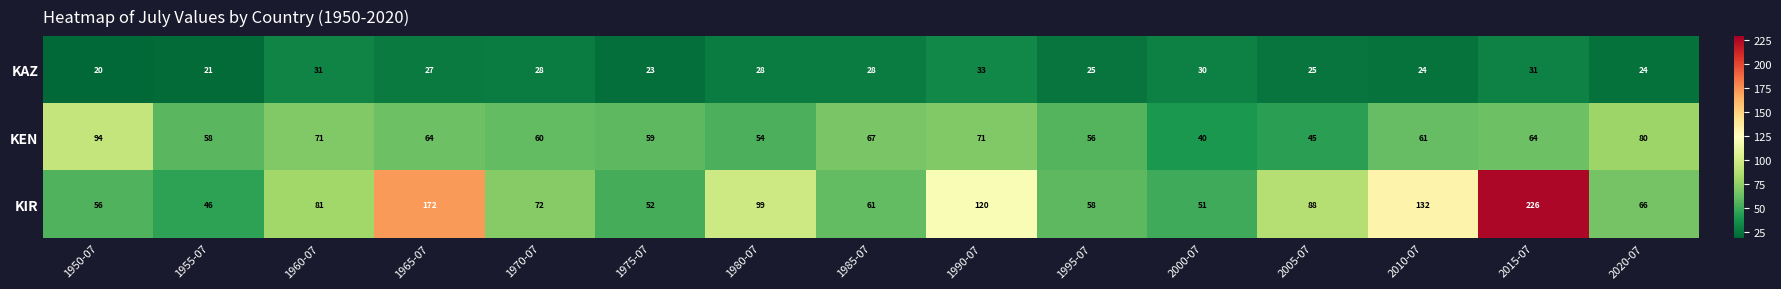

At how many categories does at least one series exceed 86?

7